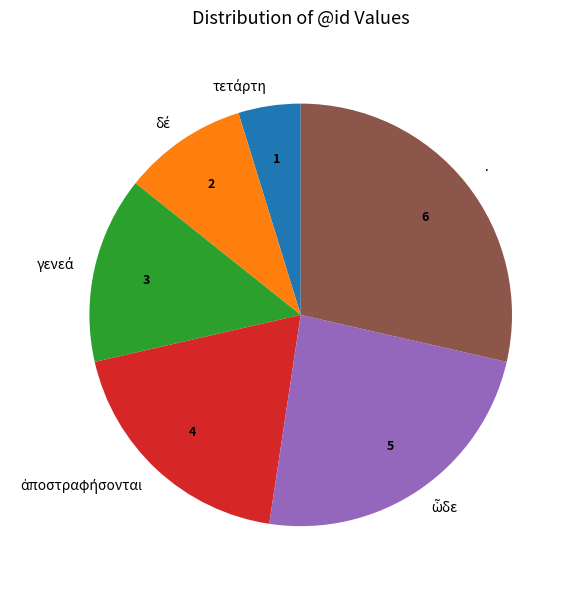

How many segments does this pie chart have?

6